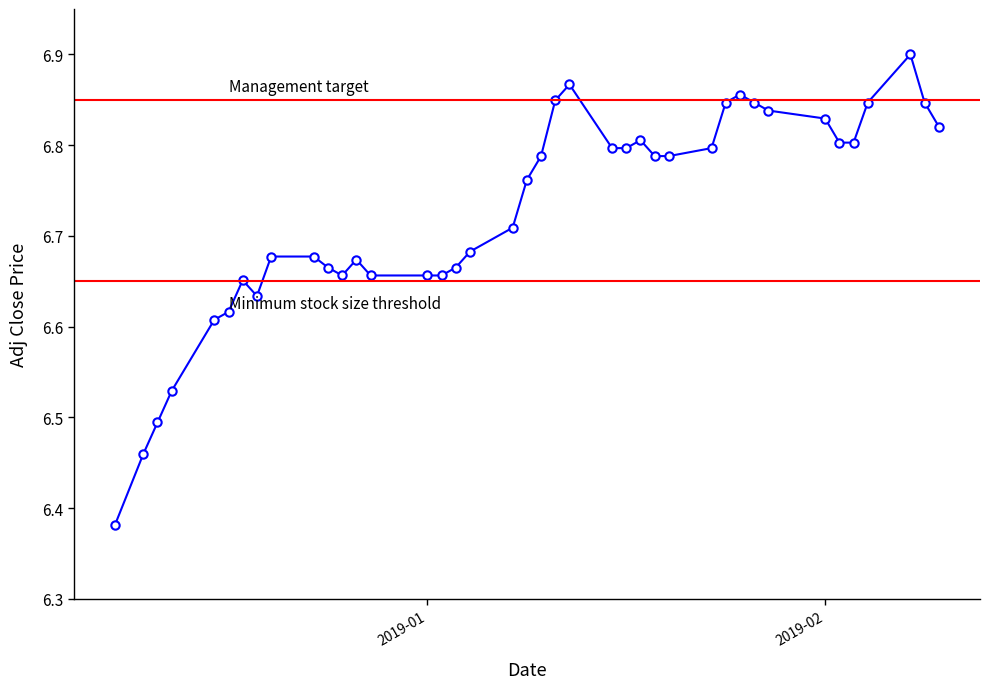

How many values are between 6 and 7?

40